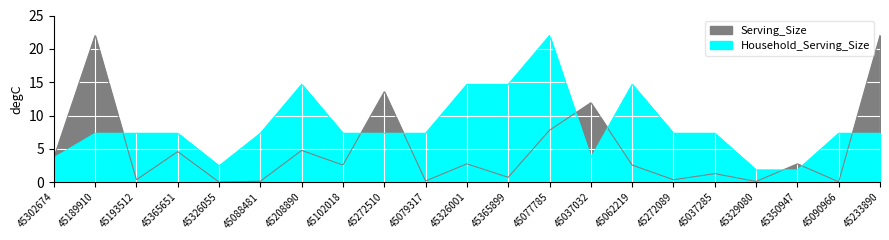

Reading left to right, what are all the values shown in this chart?

Serving_Size: 3.7	22.0	0.4	4.6	0.0	0.1	4.8	2.6	13.6	0.2	2.8	0.7	7.8	11.9	2.6	0.4	1.3	0.1	2.8	0.1	22.0
Household_Serving_Size: 3.7	7.3	7.3	7.3	2.4	7.3	14.7	7.3	7.3	7.3	14.7	14.7	22.0	3.7	14.7	7.3	7.3	1.8	1.8	7.3	7.3